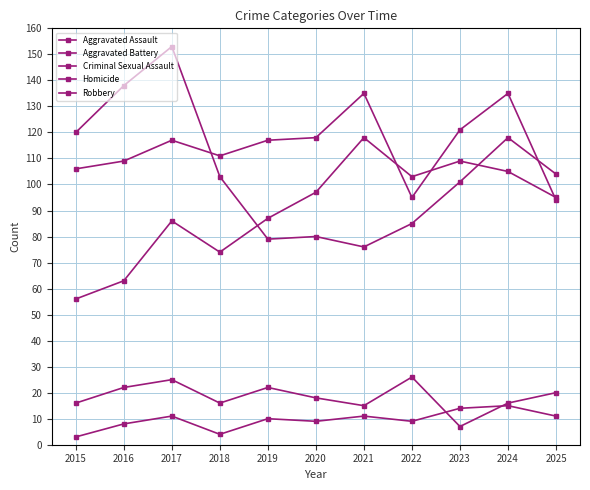

How many lines are shown in the chart?

5